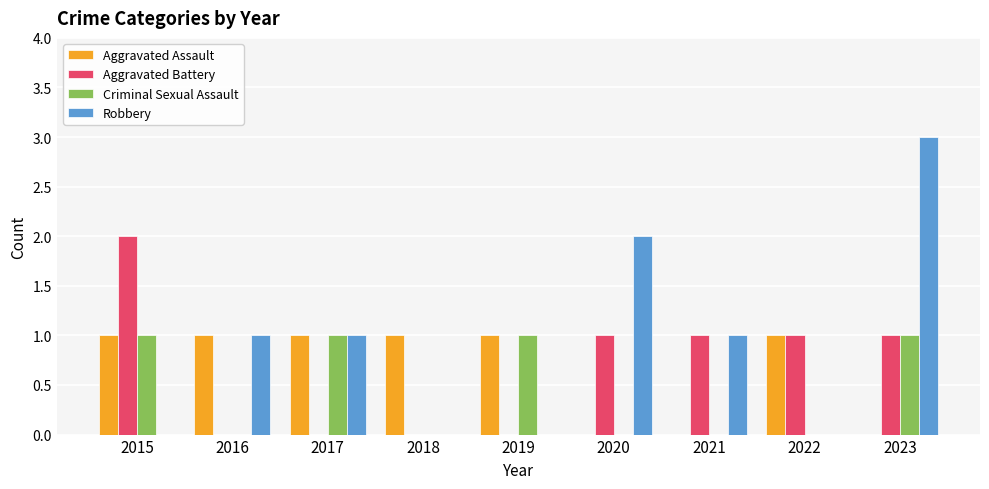

Are the bars grouped side by side (vs. stacked)?

Yes